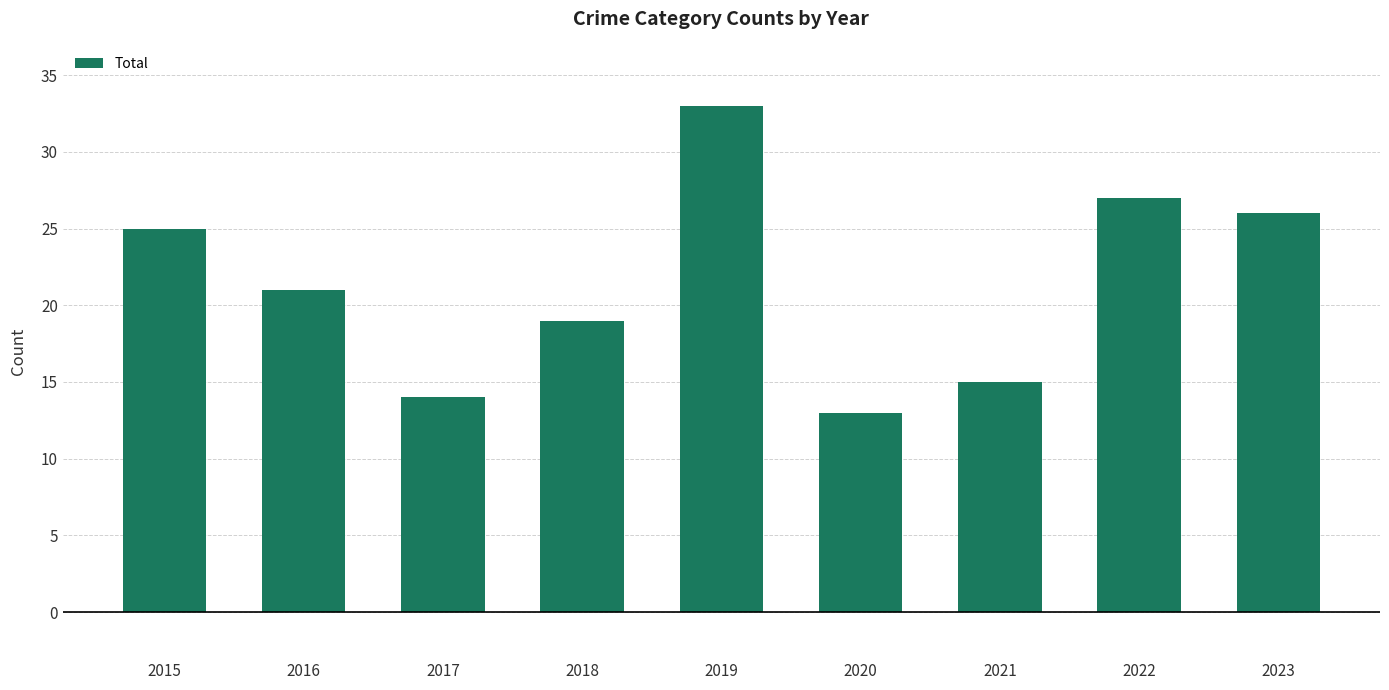

Rank the categories by value from lowest to highest.

2020, 2017, 2021, 2018, 2016, 2015, 2023, 2022, 2019